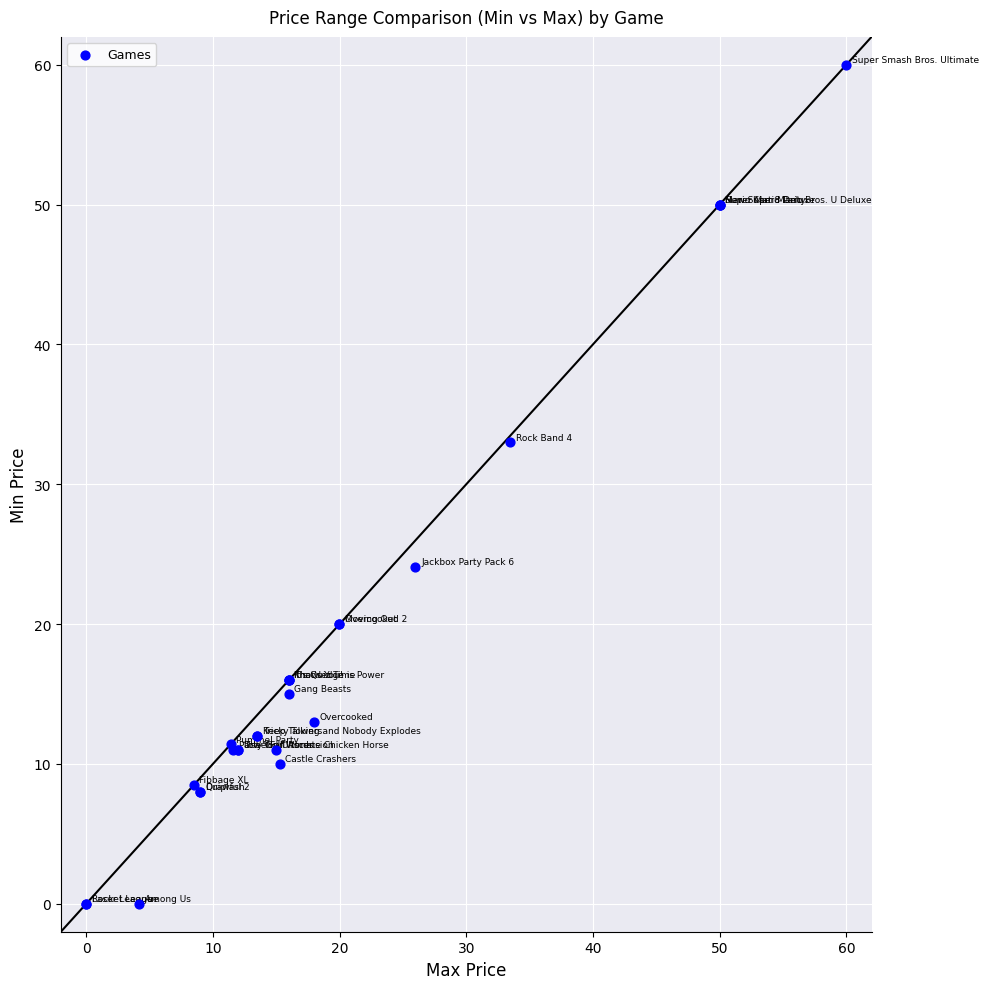

What Y value in the scatter plot is closest to 29?

33.0